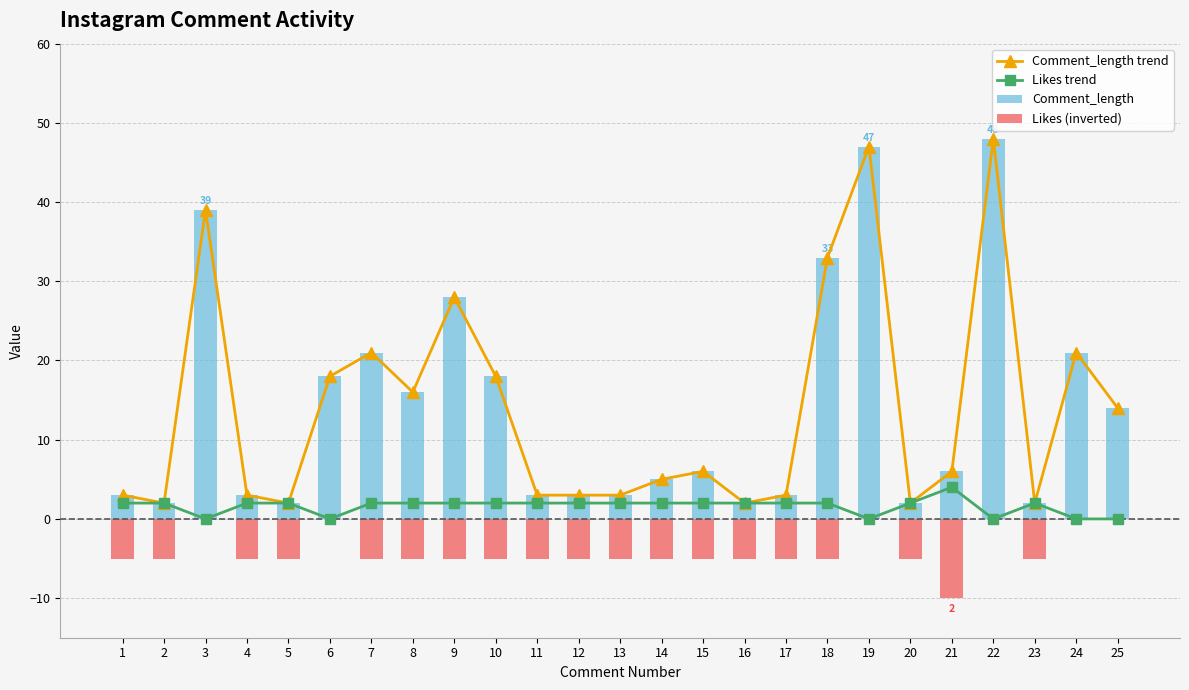

True or false: Comment_length trend has a value of 21 at 7.

True